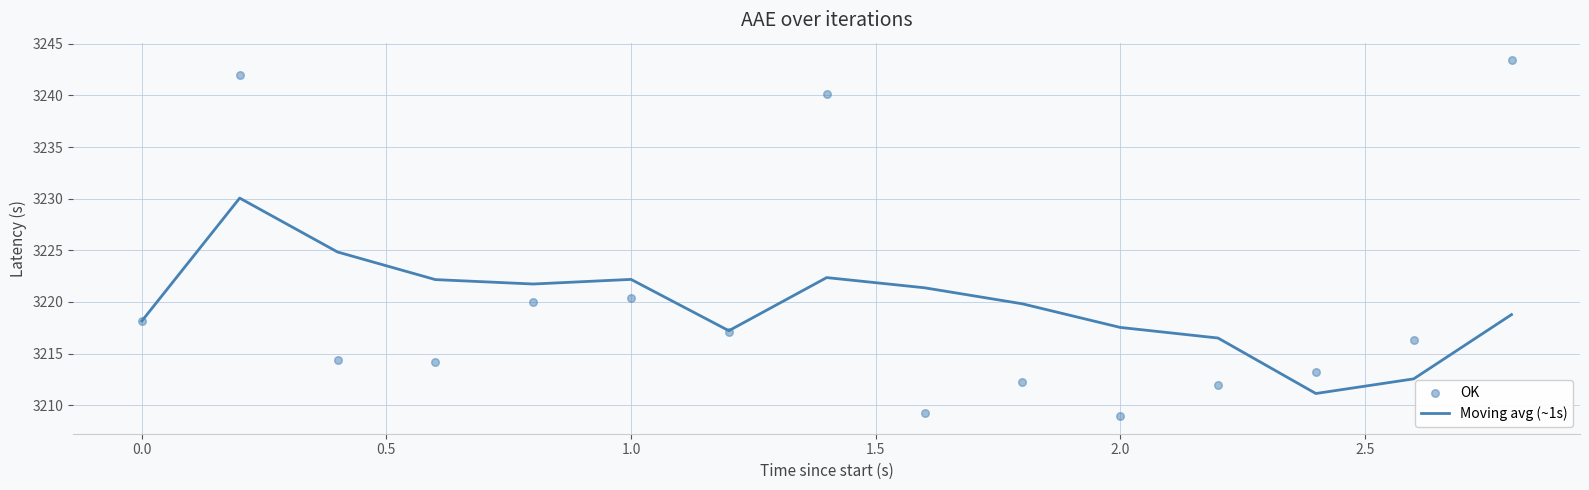

Is the value of Moving avg (~1s) at 14 greater than the value of OK at 12?

Yes